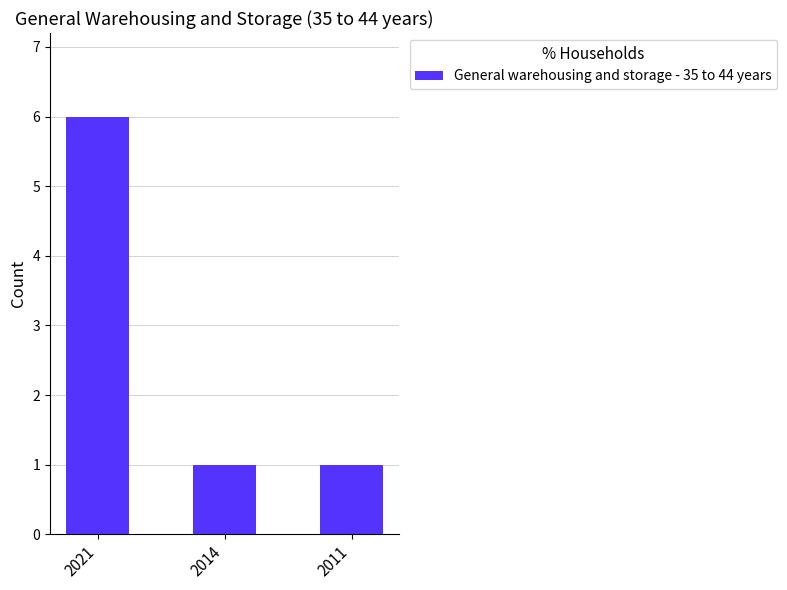

The chart shows a value of 1 at 2011. True or false?

True